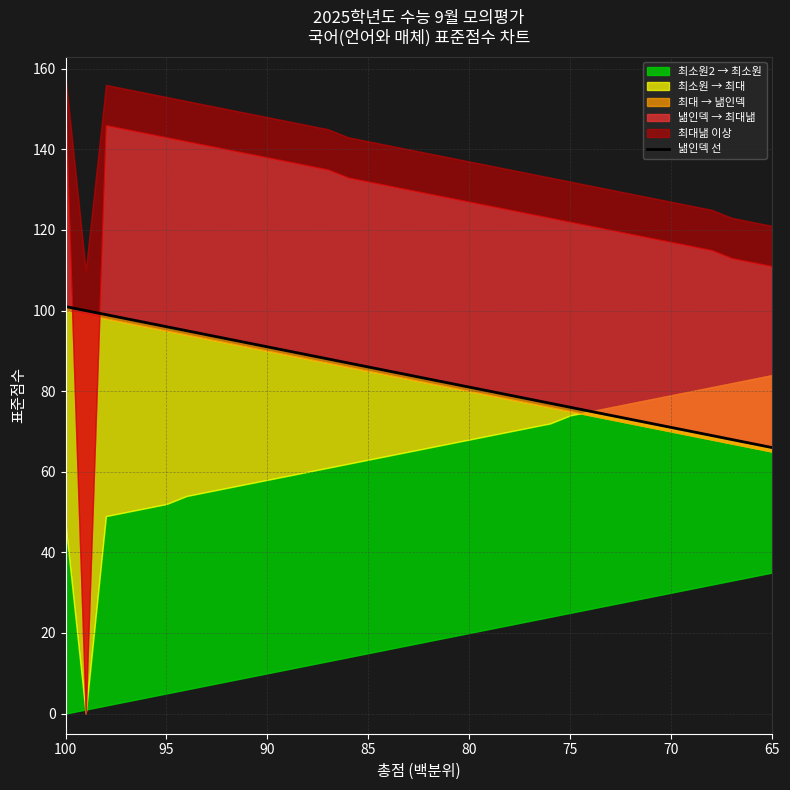

How many categories are shown in the chart?

36